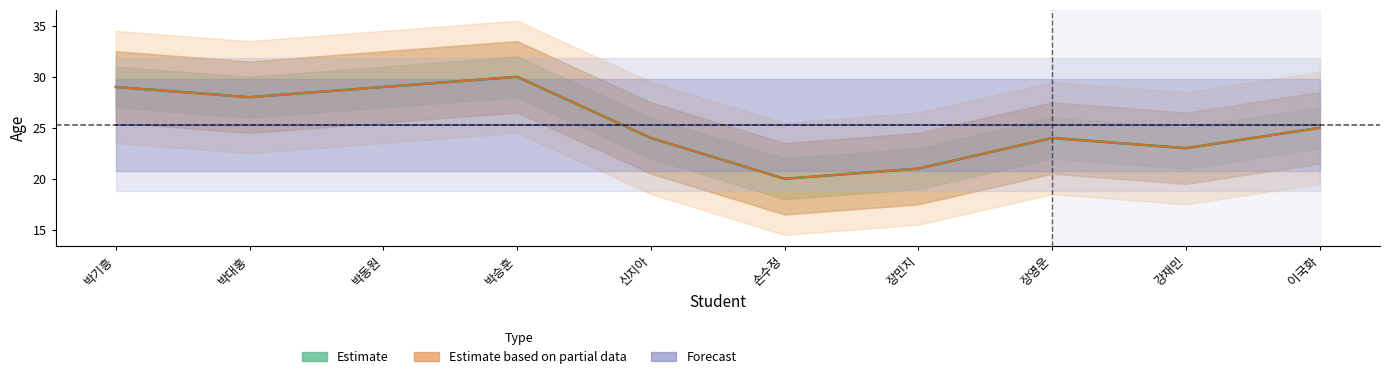

True or false: Estimate based on partial data and Estimate intersect in this chart.

False